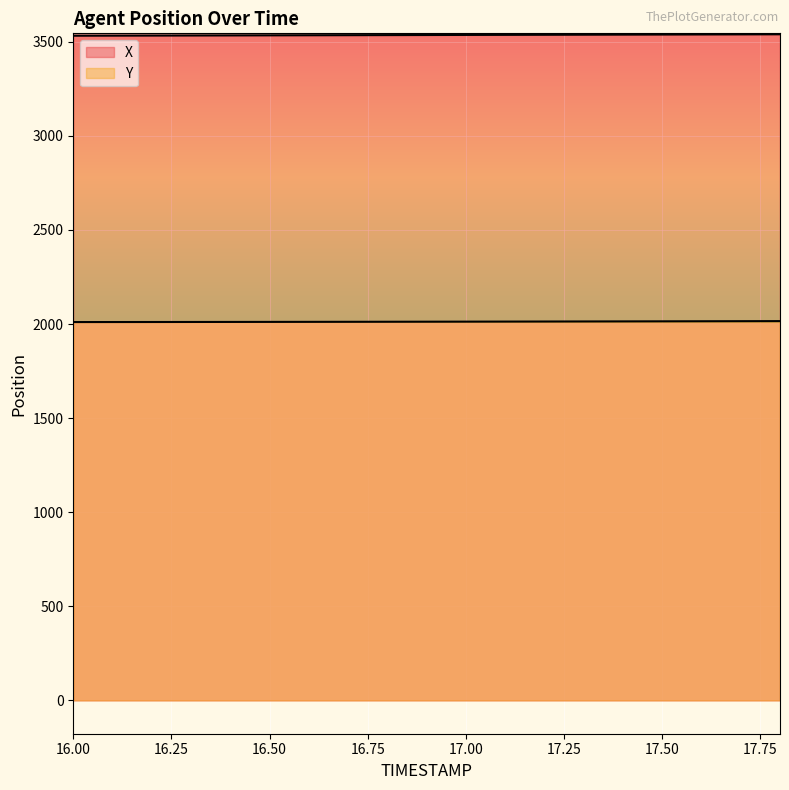

True or false: X has a value of 4819.1 at 16.9.

False